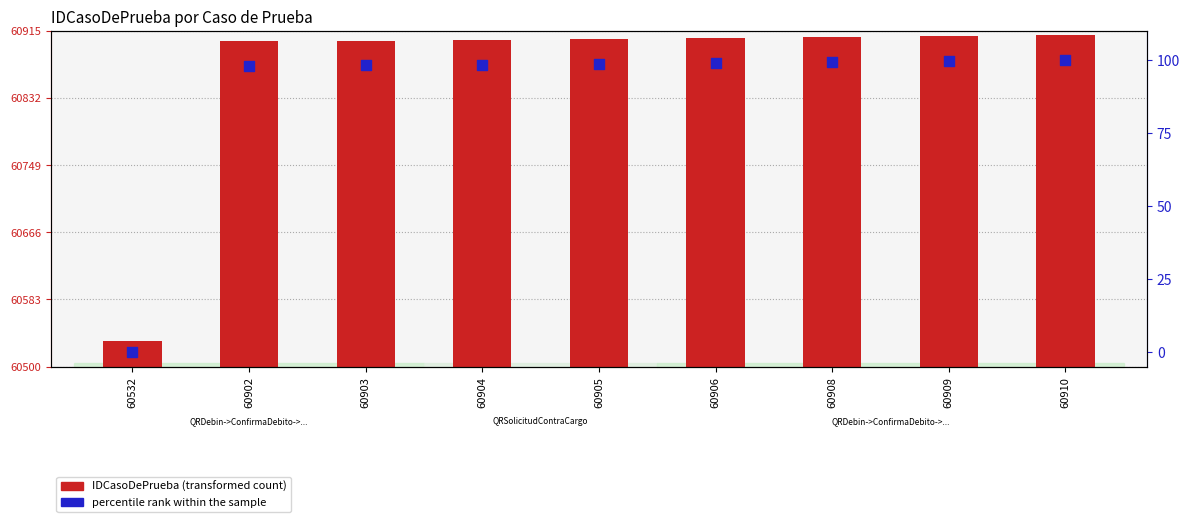

What are all the series names shown in the legend?

IDCasoDePrueba, percentile rank within the sample